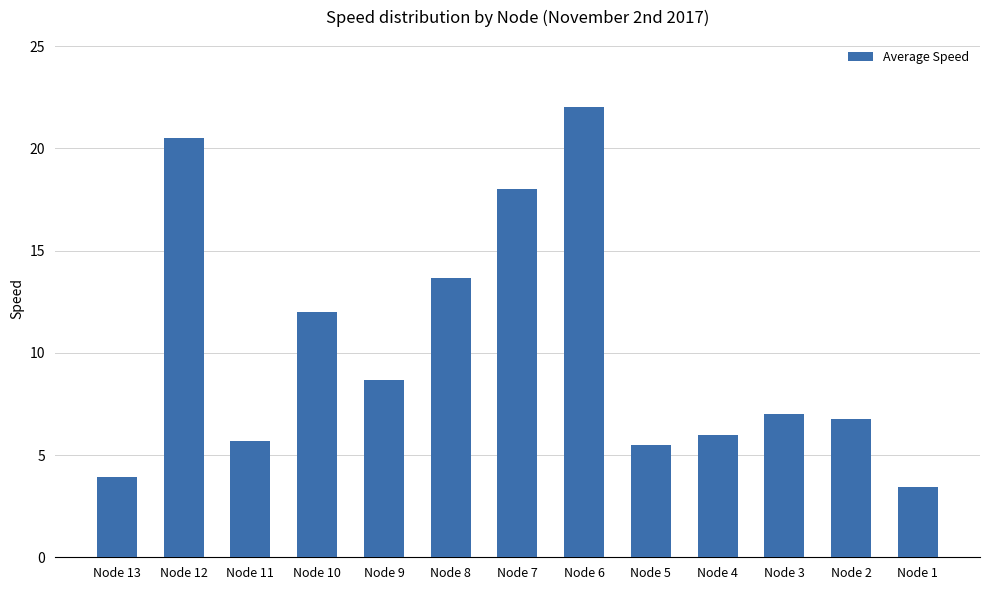

At which category does the chart reach its peak across all series?

Node 6